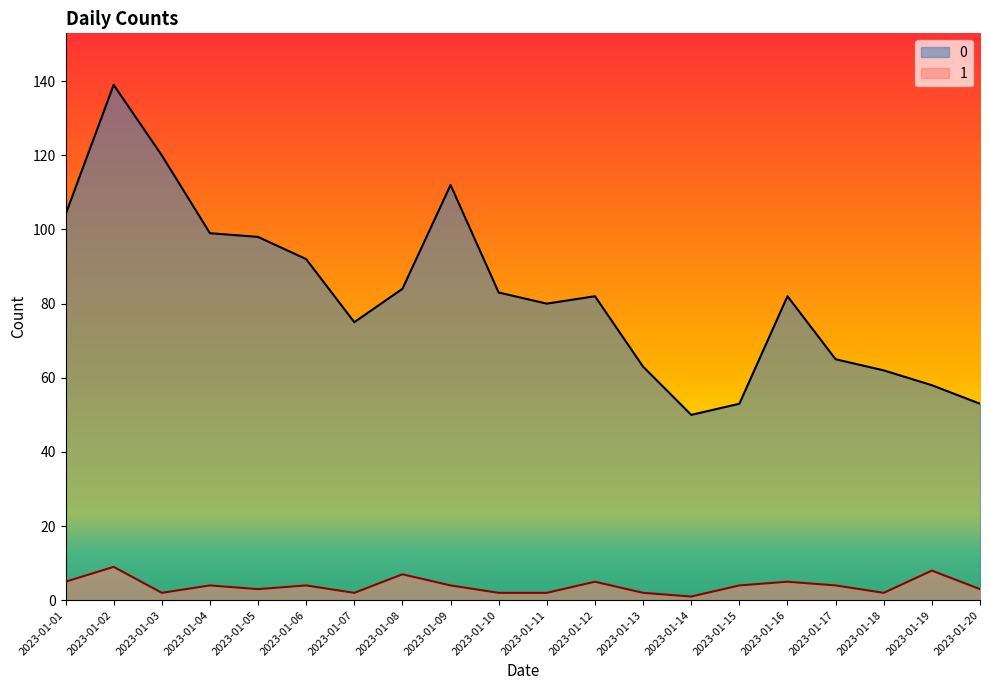

What is the sum of the 0 values at 2023-01-07 and 2023-01-04?

174